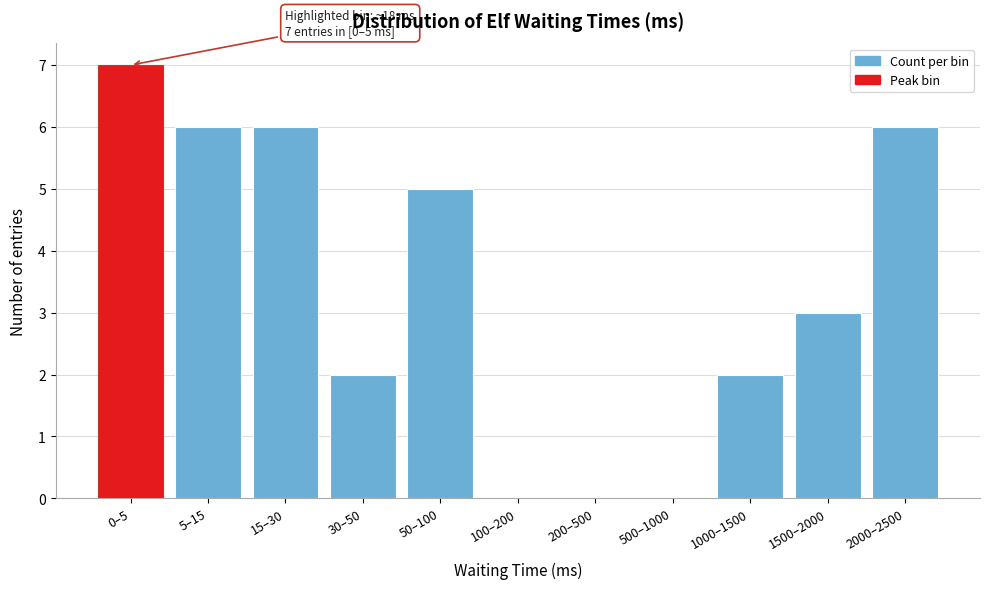

Reading left to right, extract all data points from this chart.

0–5=7	5–15=6	15–30=6	30–50=2	50–100=5	100–200=0	200–500=0	500–1000=0	1000–1500=2	1500–2000=3	2000–2500=6